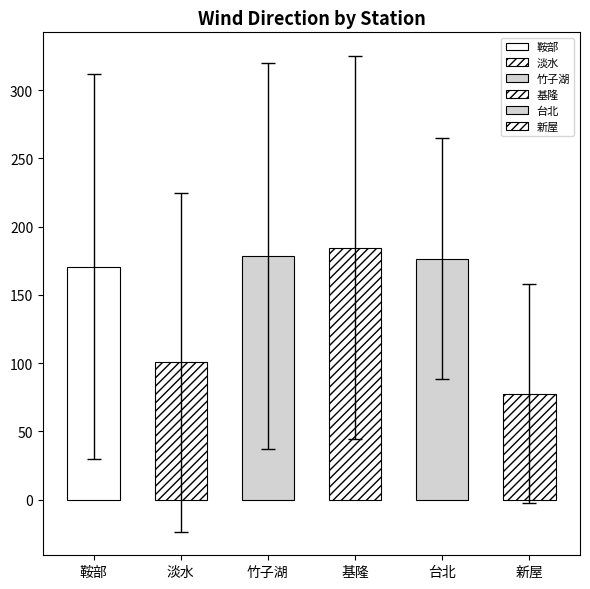

What is the difference between the second highest and minimum values in the 竹子湖 series?

336.0